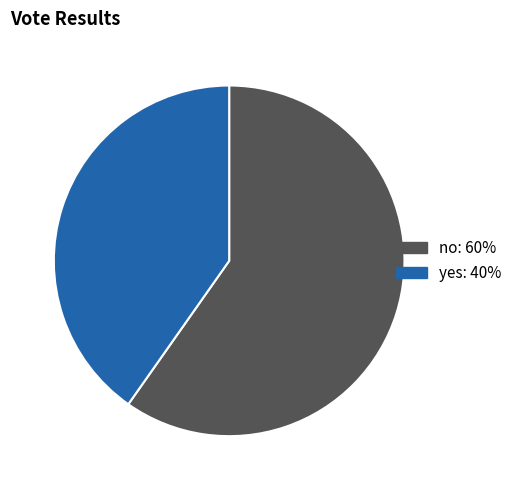

Is the sum of no and yes greater than half?

Yes